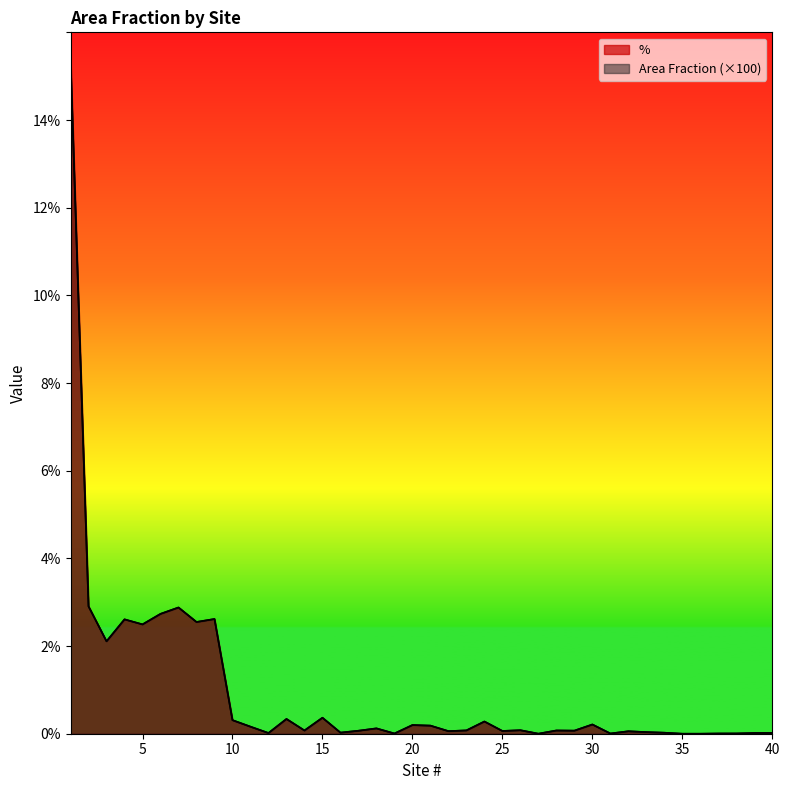

What is the maximum value for Area Fraction?

15.4